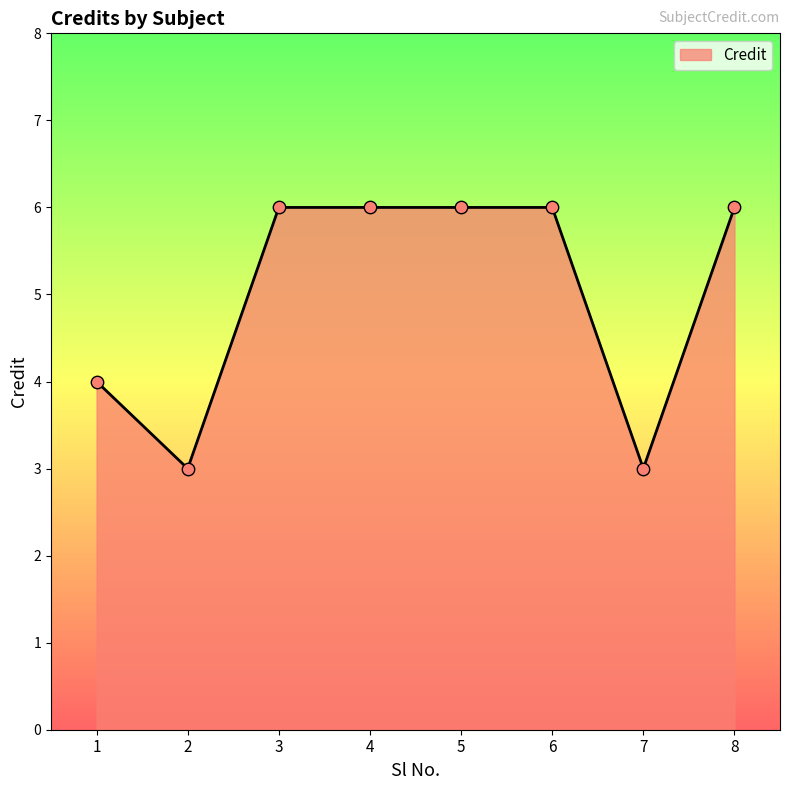

What is the change in value from 1 to 6?

+2